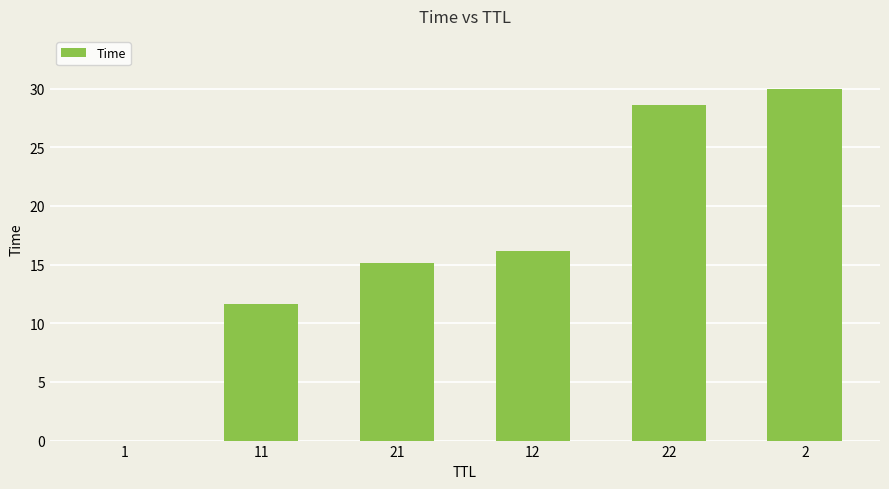

Count the number of data series in this chart.

1